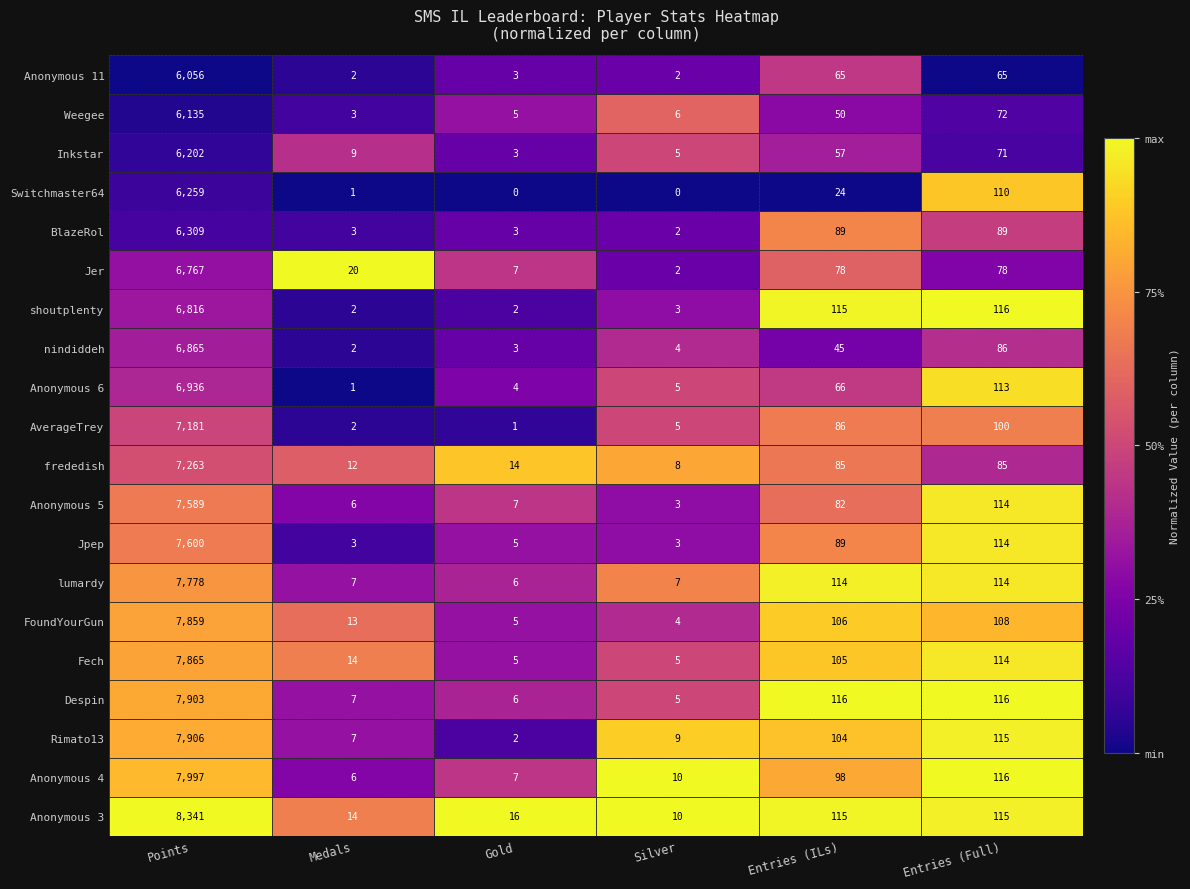

What is the total value across all series at Entries (ILs)?

1689